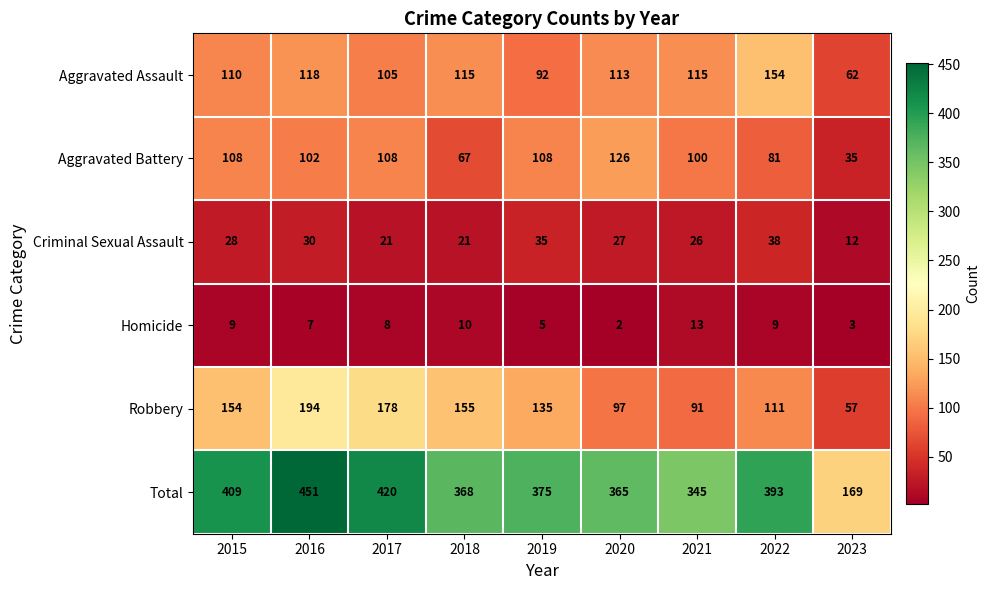

Which series changed the most between 2019 and 2021?

Robbery